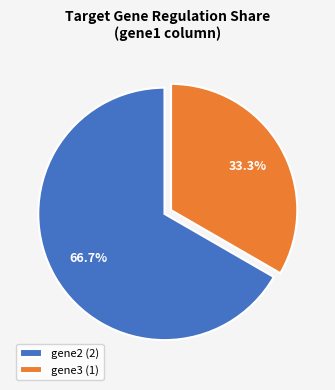

Combined, what portion of the pie is gene2 (2) and gene3 (1)?

100.0%